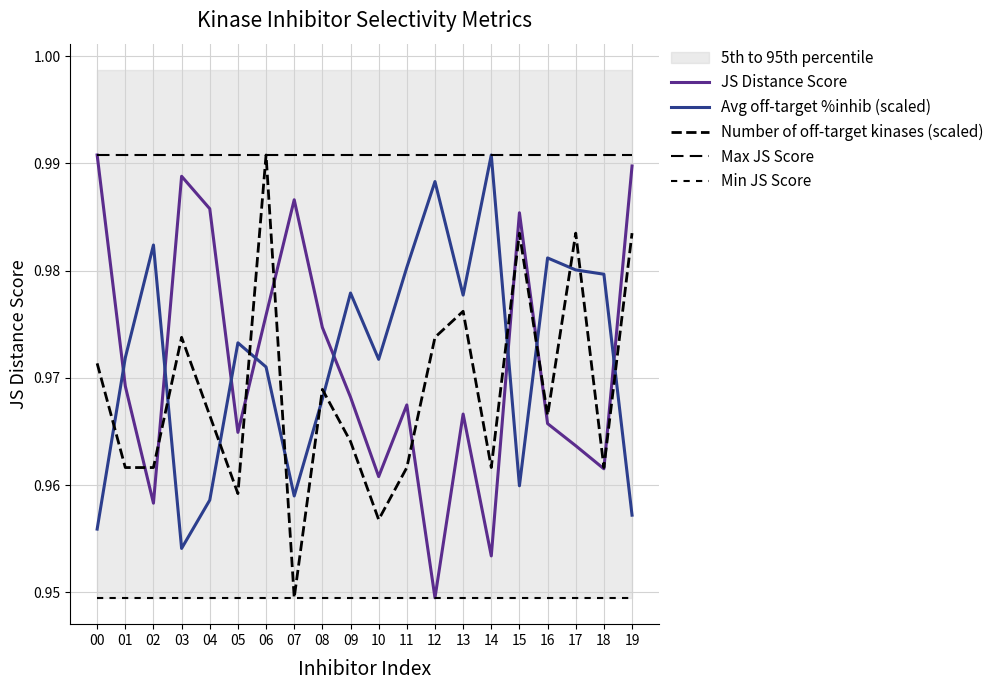

Which category has the lowest value in the Number of off-target kinases (scaled) series?

07